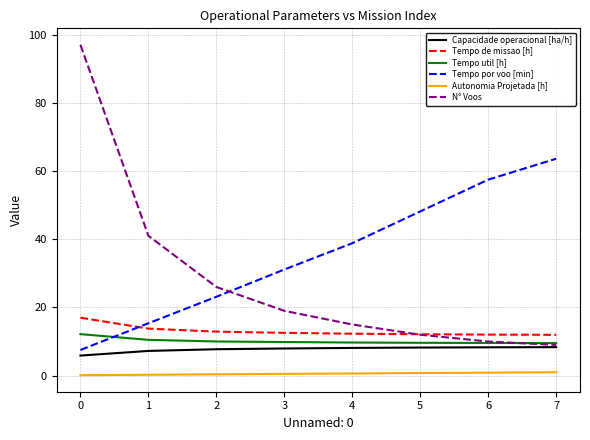

At which label does Tempo util [h] reach its peak?

0